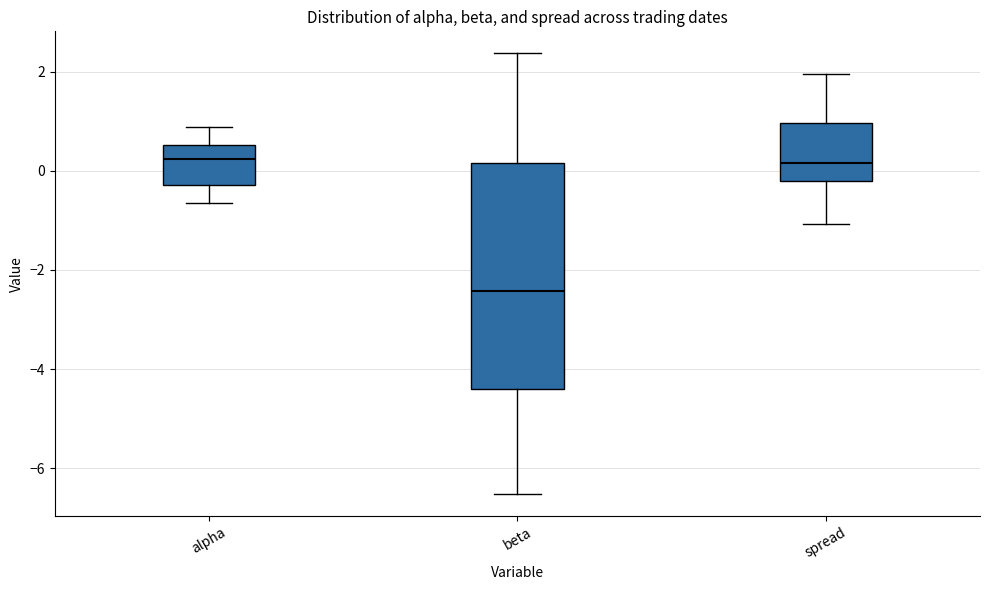

Which box's median line is the lowest?

beta